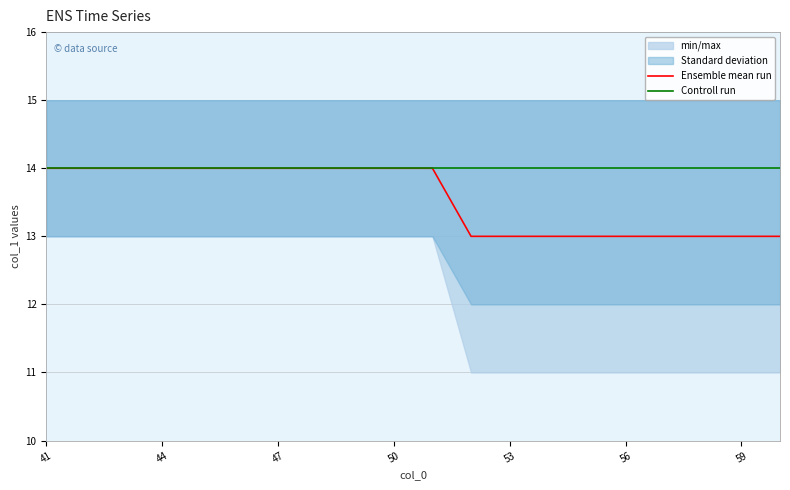

What is the smallest value displayed?

13